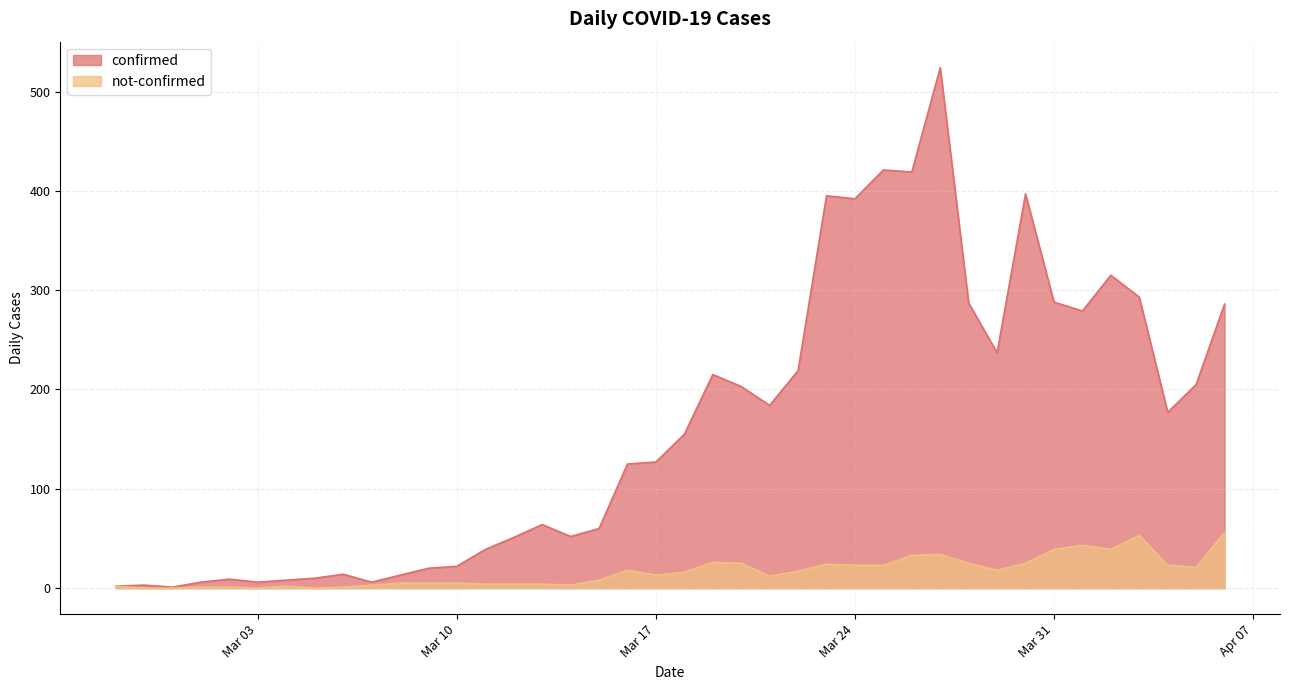

True or false: not-confirmed and confirmed cross at least once.

False